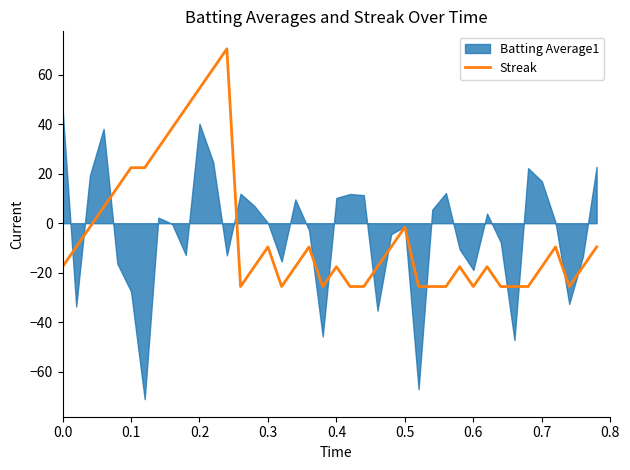

Is it true that the value at 0.4 is 4.7?

False